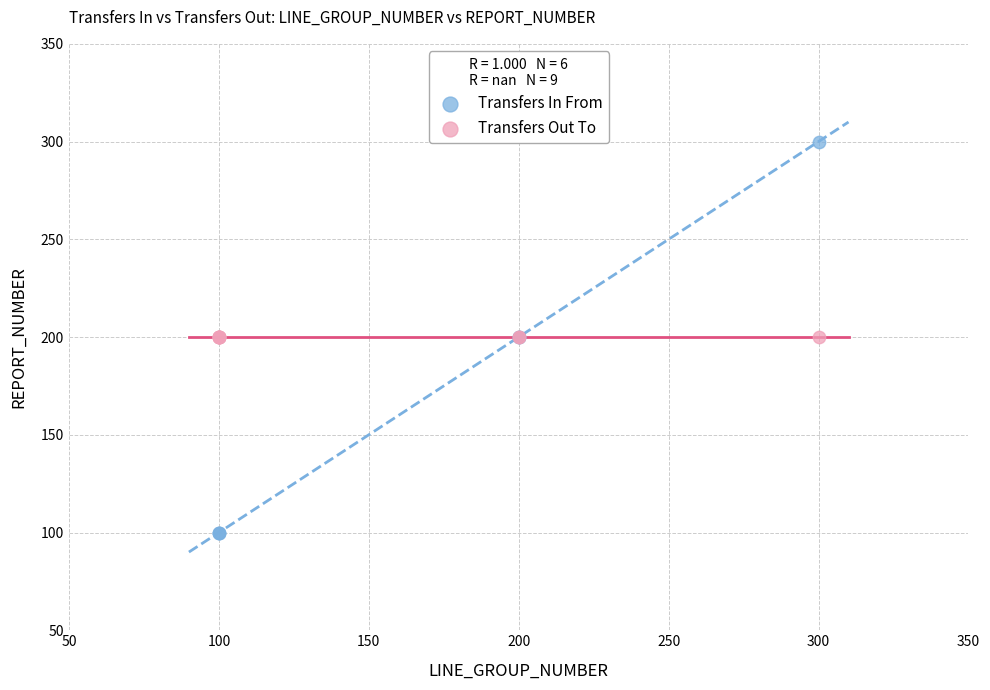

Which series contains the lowest Y value?

Transfers In From